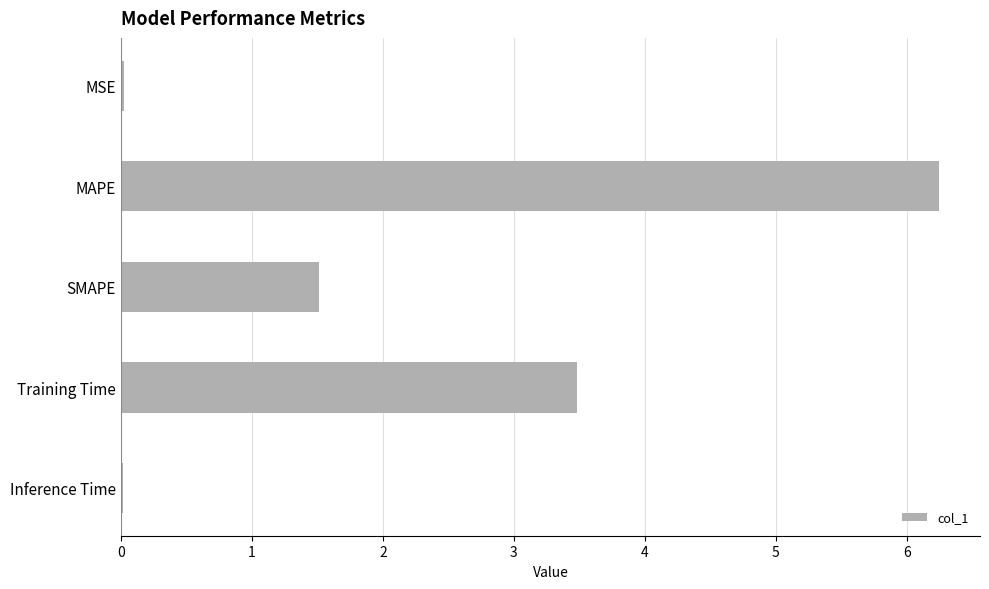

The chart shows a value of 2.2 at SMAPE. True or false?

False